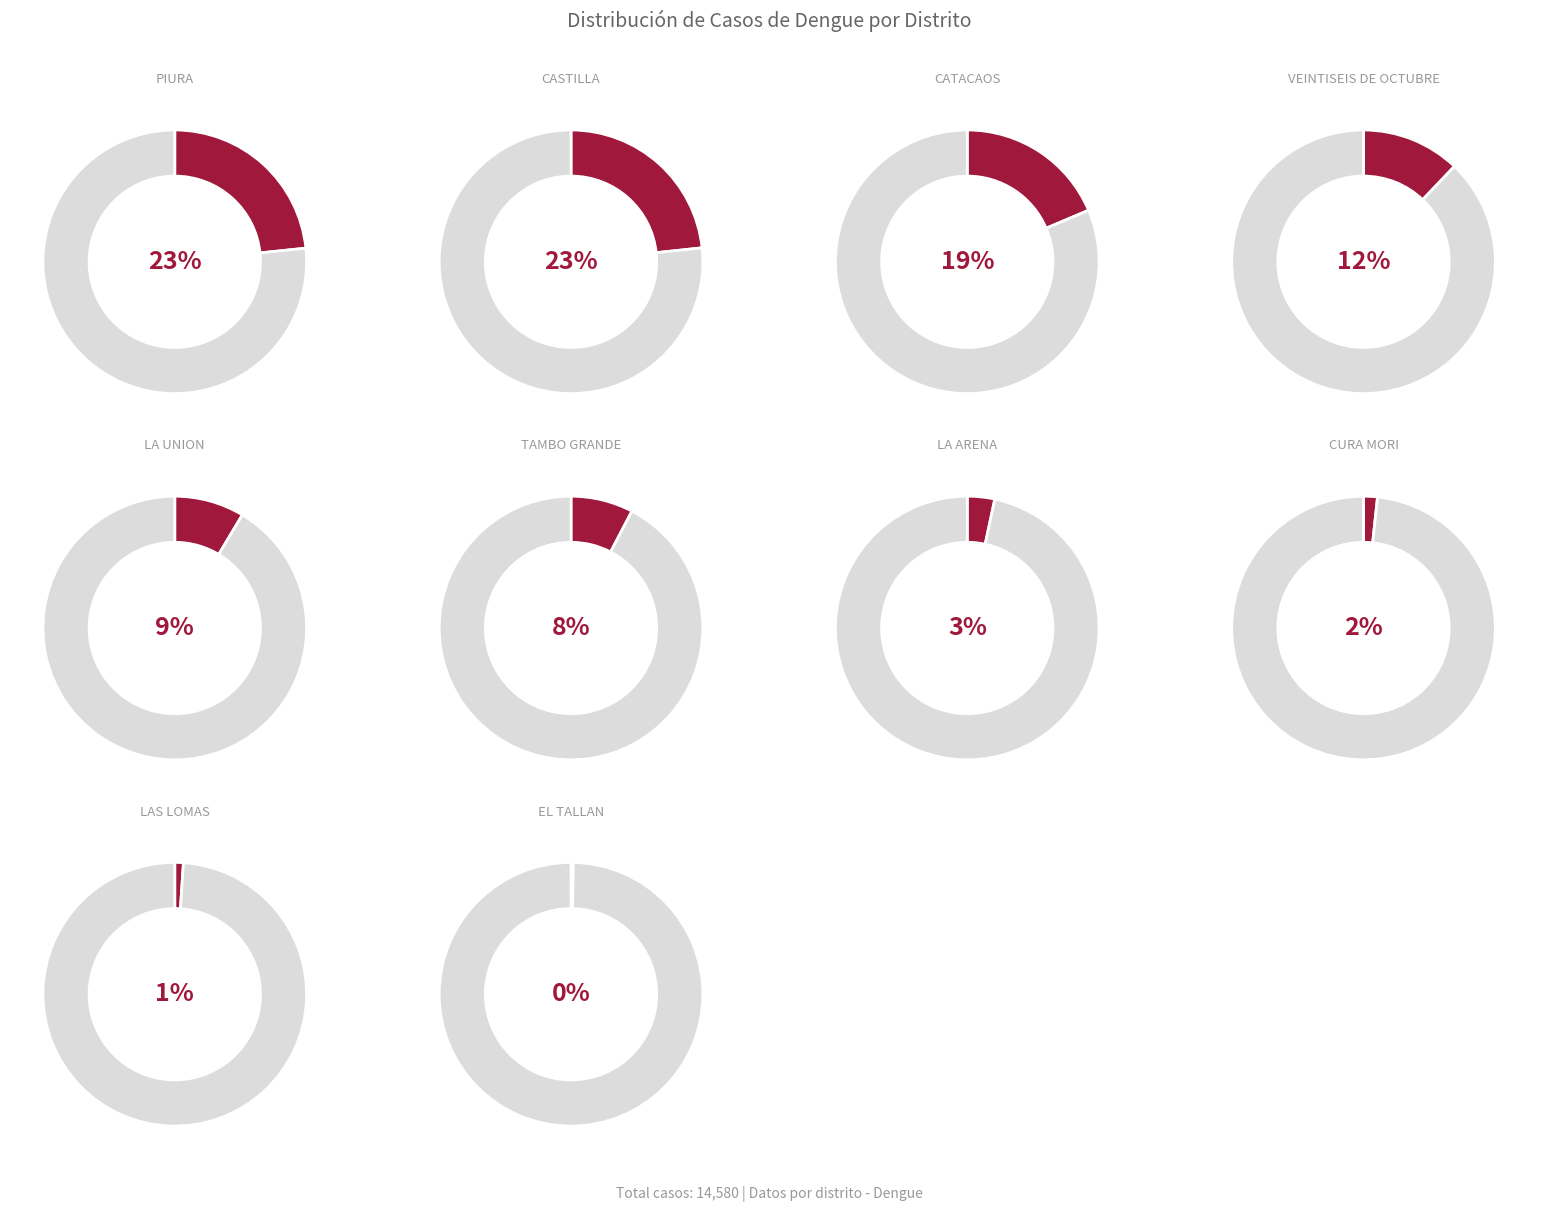

To the nearest percent, what is the combined percentage of LAS LOMAS and CATACAOS?

20%